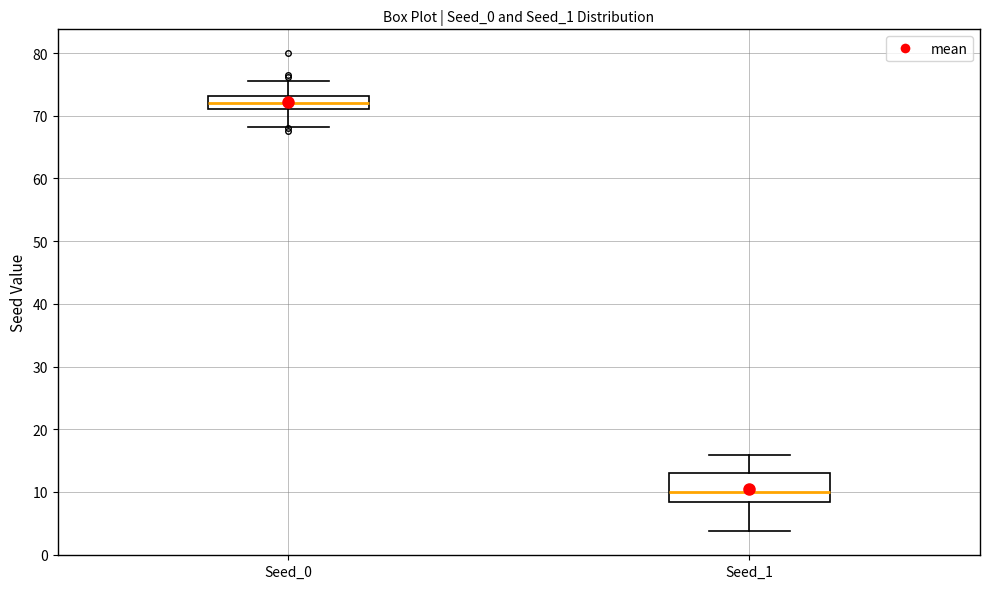

Reading left to right, transcribe this box plot: for each box, give where its median line is, the range the box spans, and where its two whiskers end, as read against the y-axis. The values are not printed on the chart, so give them approximately, as read against the axis.

Seed_0: median 72, box 71 to 73, whiskers 68 to 76
Seed_1: median 10, box 8 to 13, whiskers 4 to 16